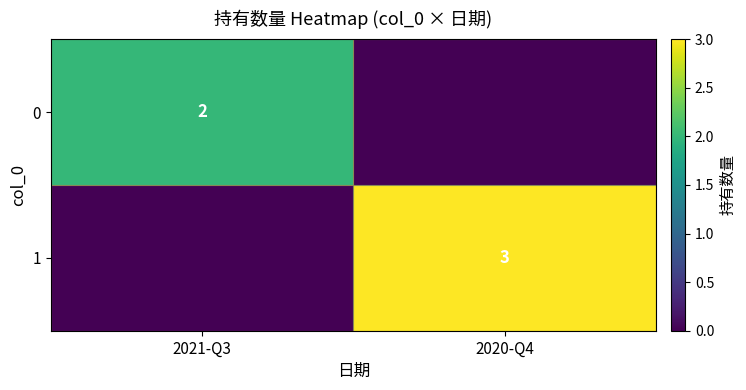

True or false: 1 has a value of 2 at 2020-Q4.

False